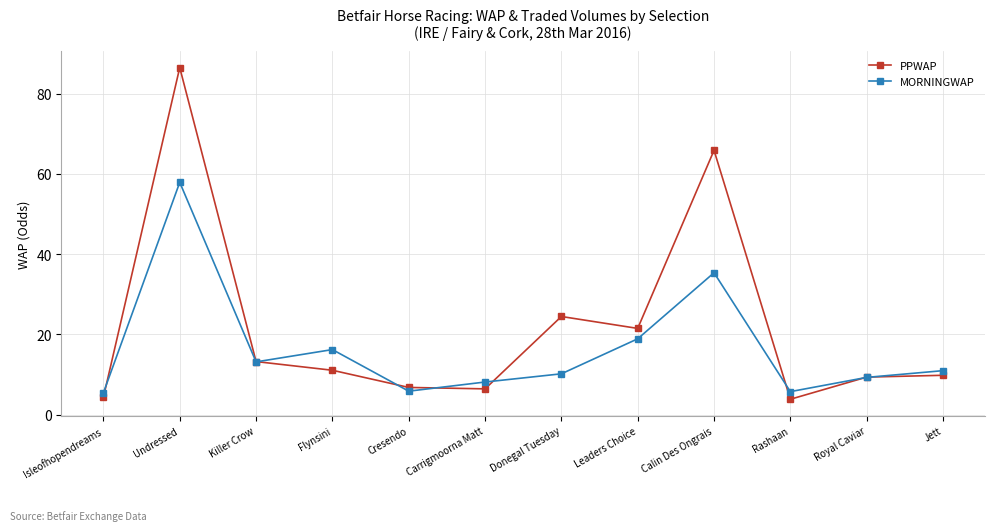

What is the minimum value for PPWAP?

3.8